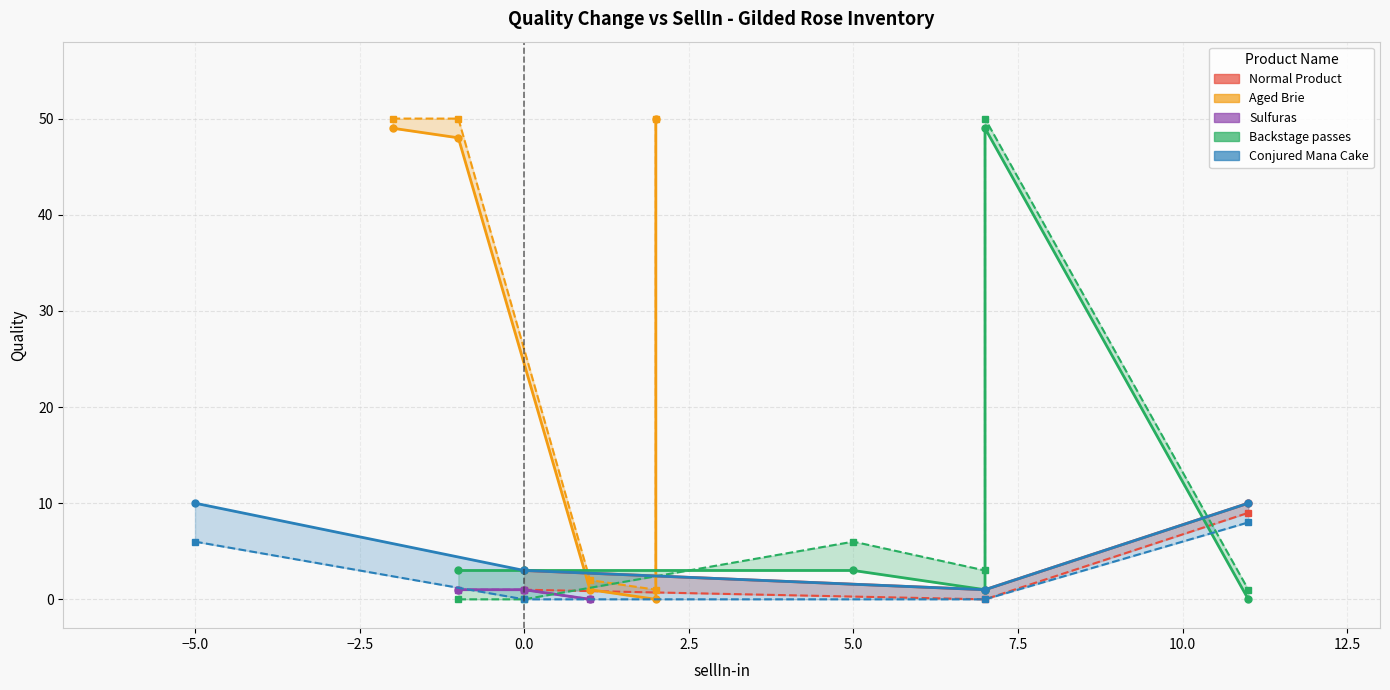

How many values in the quality-out series are below 1?

6